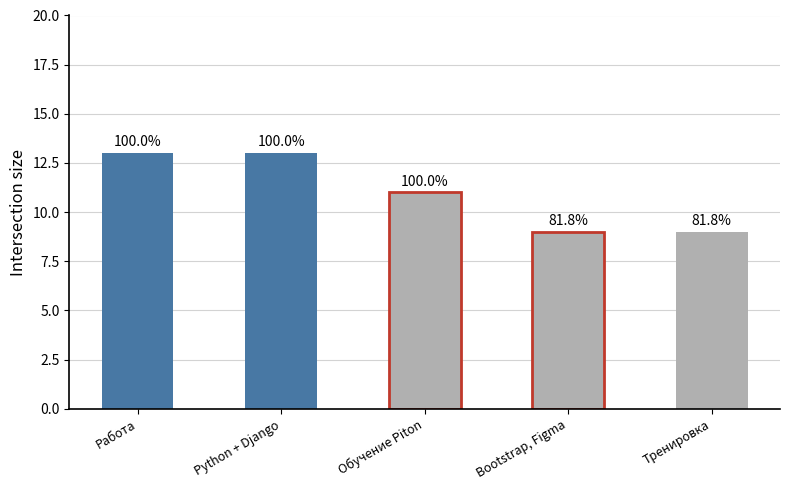

Where is the data nearest to the value 11?

Обучение Piton